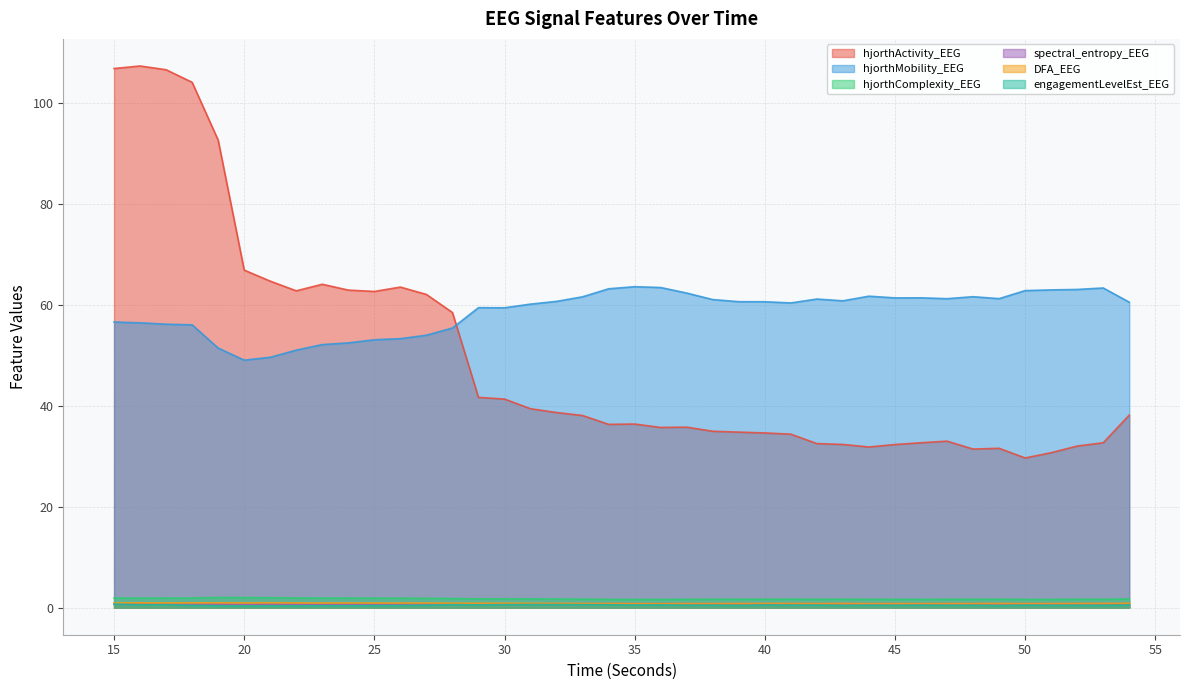

Which category has the highest value across all series?

16